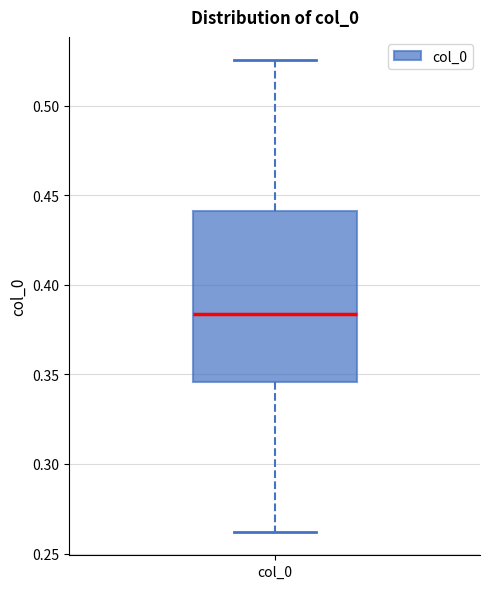

Where is the lower edge of the box for col_0 on the y-axis? The values are not printed on the chart, so give them approximately, as read against the axis.

0.345